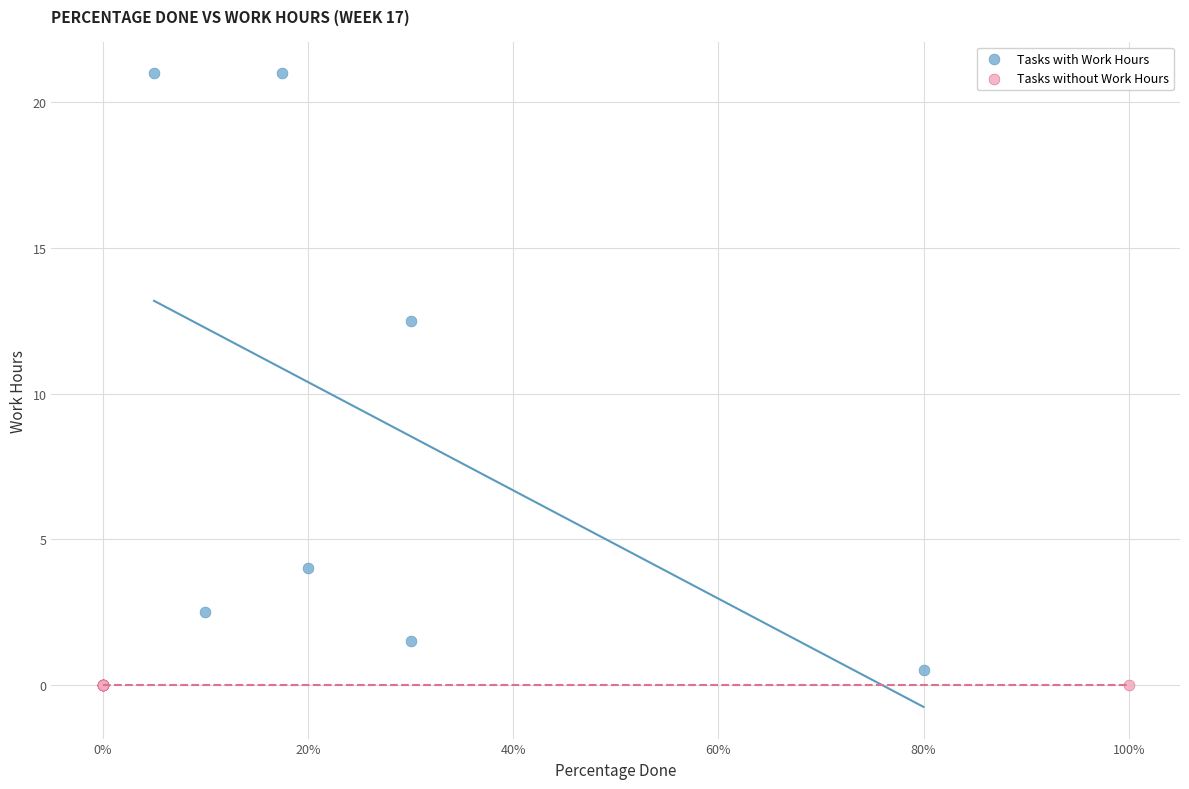

Which series reaches the maximum Y coordinate?

Tasks with Work Hours